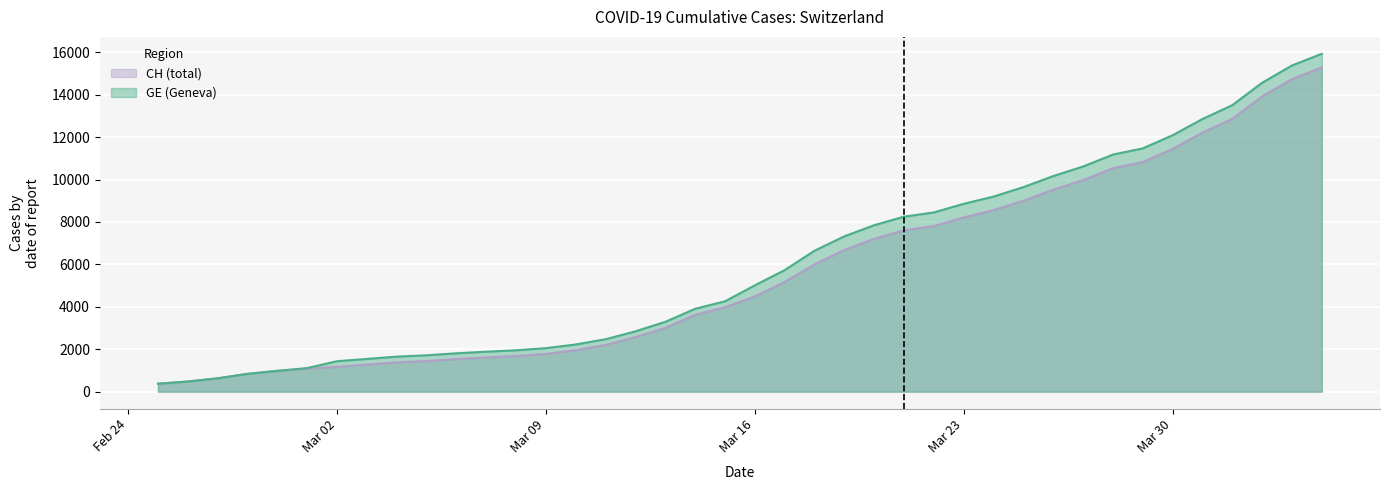

What is the value of the CH point at the 34th from the left?

11467